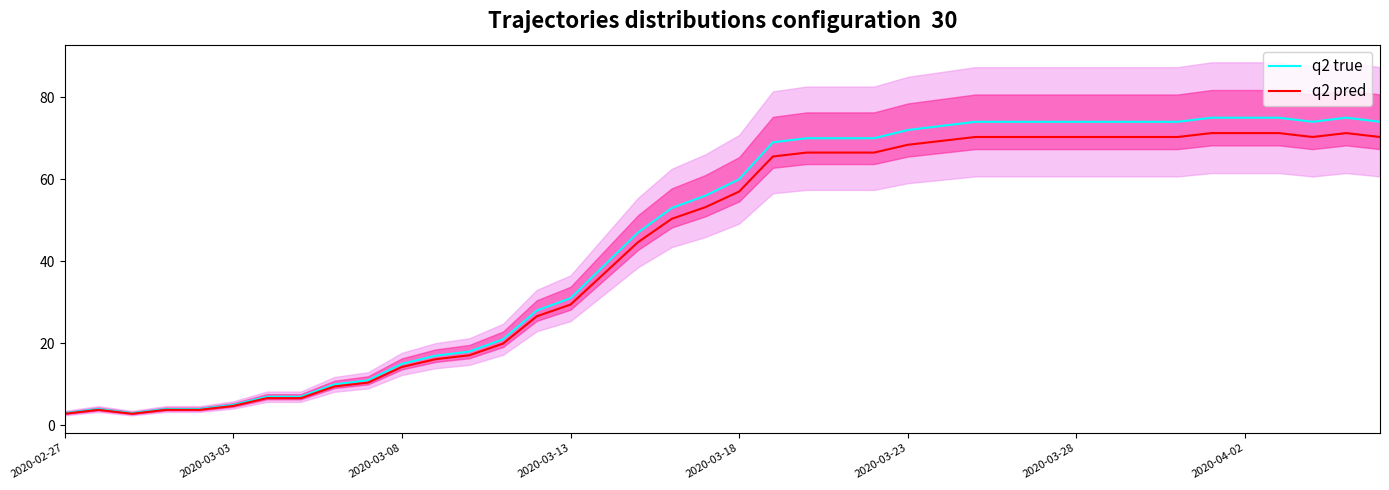

What are all the series names shown in the legend?

q2 true, q2 pred